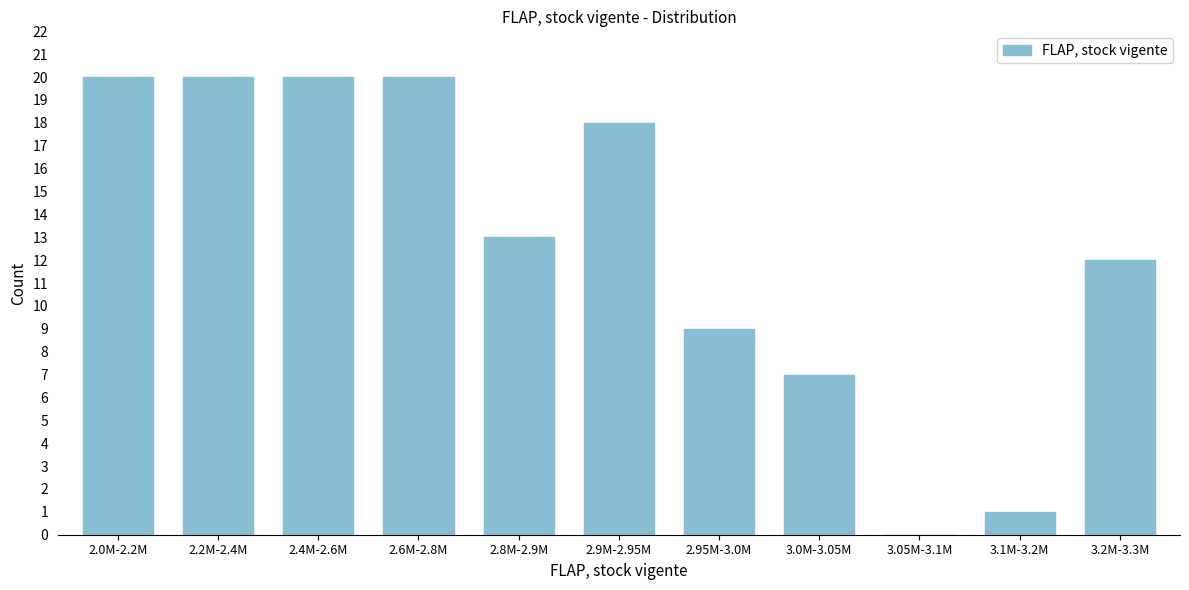

Reading left to right, transcribe all the data shown in this chart.

2.0M-2.2M=20	2.2M-2.4M=20	2.4M-2.6M=20	2.6M-2.8M=20	2.8M-2.9M=13	2.9M-2.95M=18	2.95M-3.0M=9	3.0M-3.05M=7	3.05M-3.1M=0	3.1M-3.2M=1	3.2M-3.3M=12